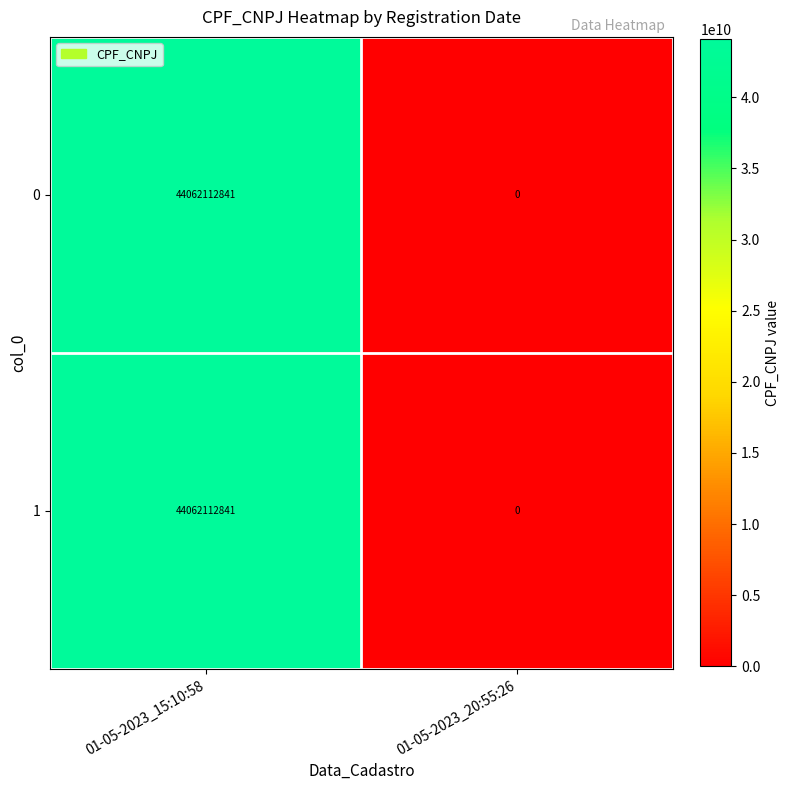

At which category is the sum across all series the highest?

01-05-2023_15:10:58